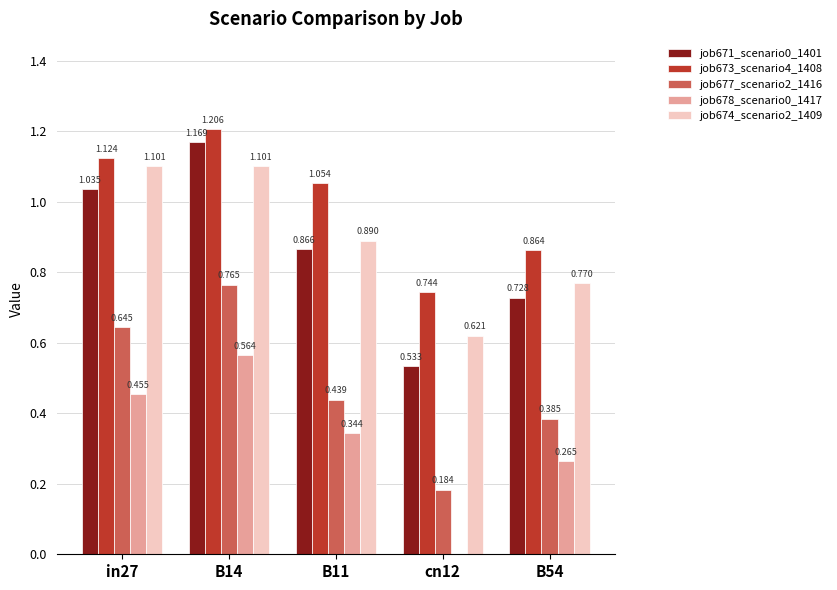

Which series changed the most between in27 and B11?

job674_scenario2_1409